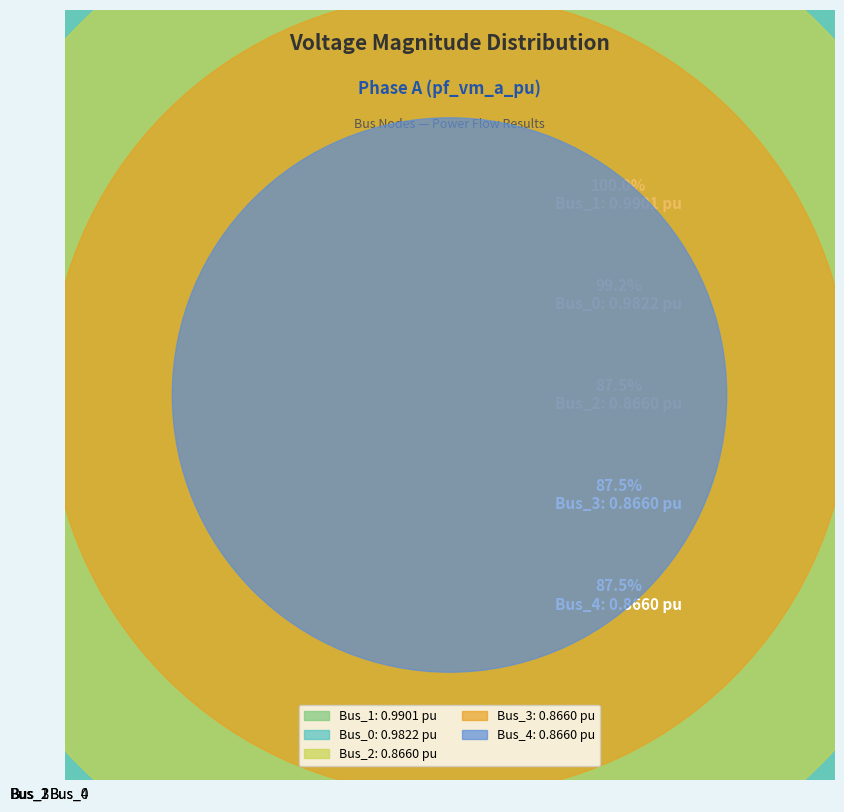

Does Bus_1 represent more than half of the total?

No